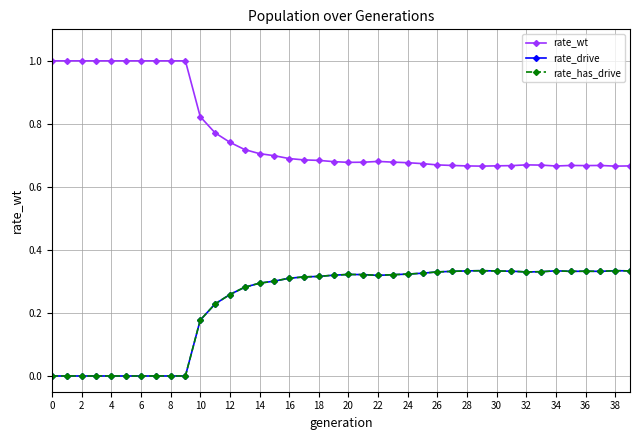

Rank the series by their maximum value, from highest to lowest.

rate_wt, rate_drive, rate_has_drive